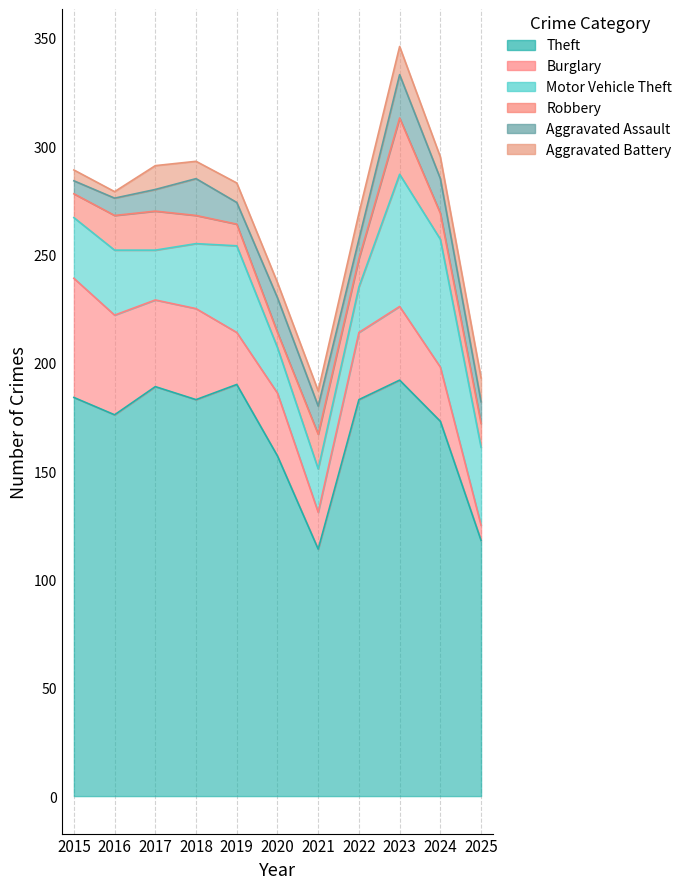

At which label is Aggravated Battery closest to 8?

2018